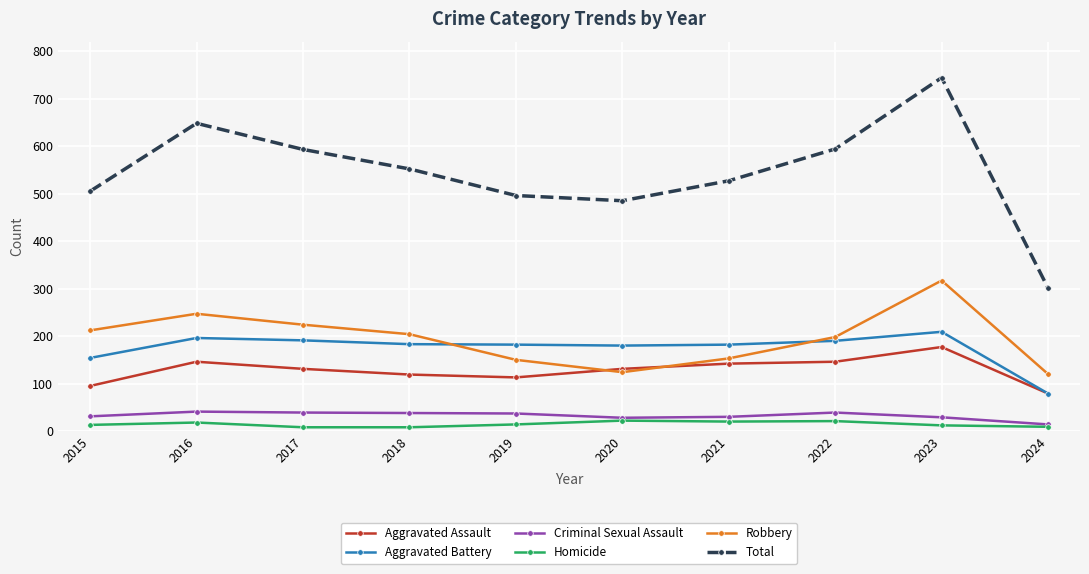

What are all the series names shown in the legend?

Aggravated Assault, Aggravated Battery, Criminal Sexual Assault, Homicide, Robbery, Total